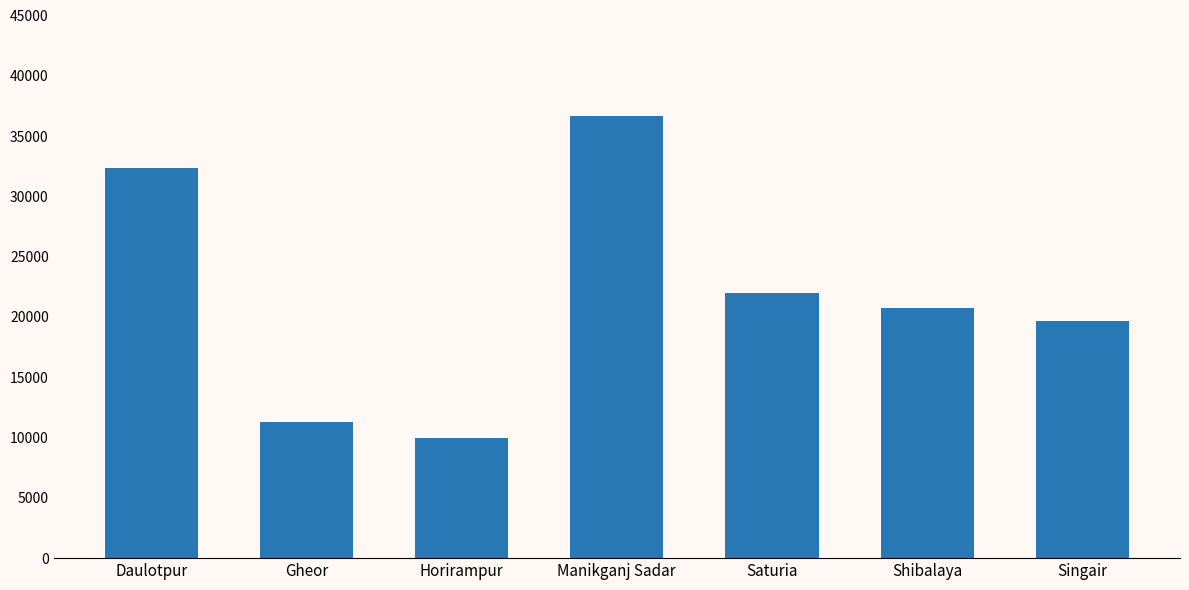

Reading left to right, extract all data points from this chart.

32349	11309	9986	36698	22000	20743	19663